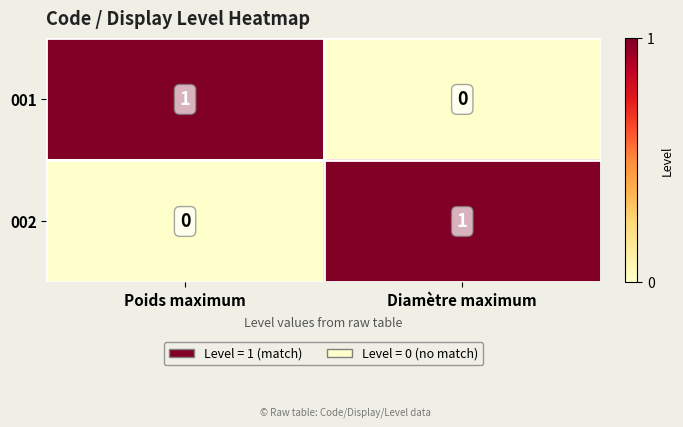

Rank the series at Diamètre maximum from highest to lowest value.

002, 001